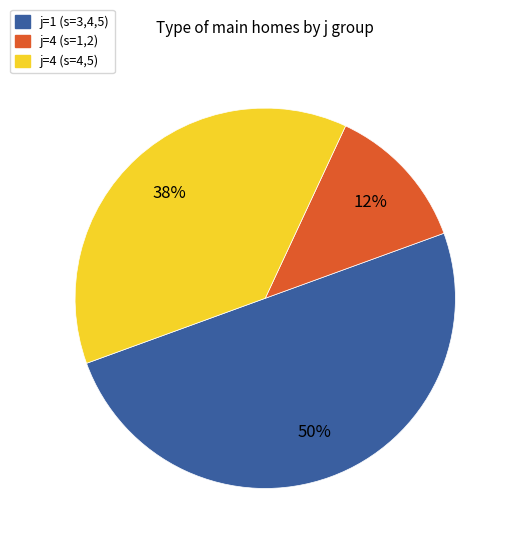

To the nearest percent, what is the average slice percentage?

33%